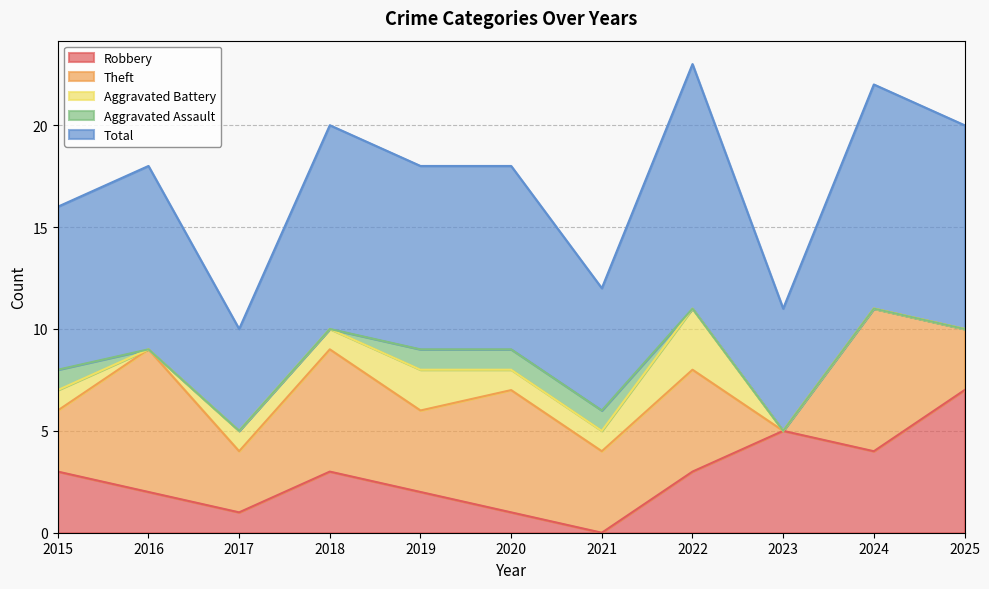

What are all the series names shown in the legend?

Robbery, Theft, Aggravated Battery, Aggravated Assault, Total